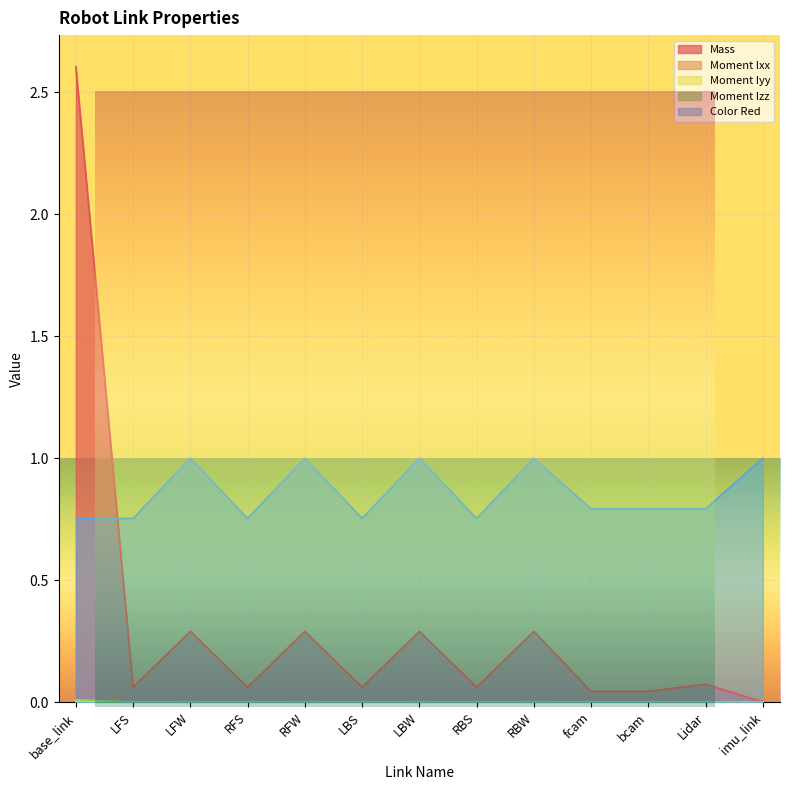

Reading left to right, list all the values displayed in this chart.

Mass: 2.6	0.1	0.3	0.1	0.3	0.1	0.3	0.1	0.3	0.0	0.0	0.1	0.0
Moment Ixx: 0.0	0.0	0.0	0.0	0.0	0.0	0.0	0.0	0.0	0.0	0.0	0.0	0.0
Moment Iyy: 0.0	0.0	0.0	0.0	0.0	0.0	0.0	0.0	0.0	0.0	0.0	0.0	0.0
Moment Izz: 0.0	0.0	0.0	0.0	0.0	0.0	0.0	0.0	0.0	0.0	0.0	0.0	0.0
Color Red: 0.8	0.8	1.0	0.8	1.0	0.8	1.0	0.8	1.0	0.8	0.8	0.8	1.0